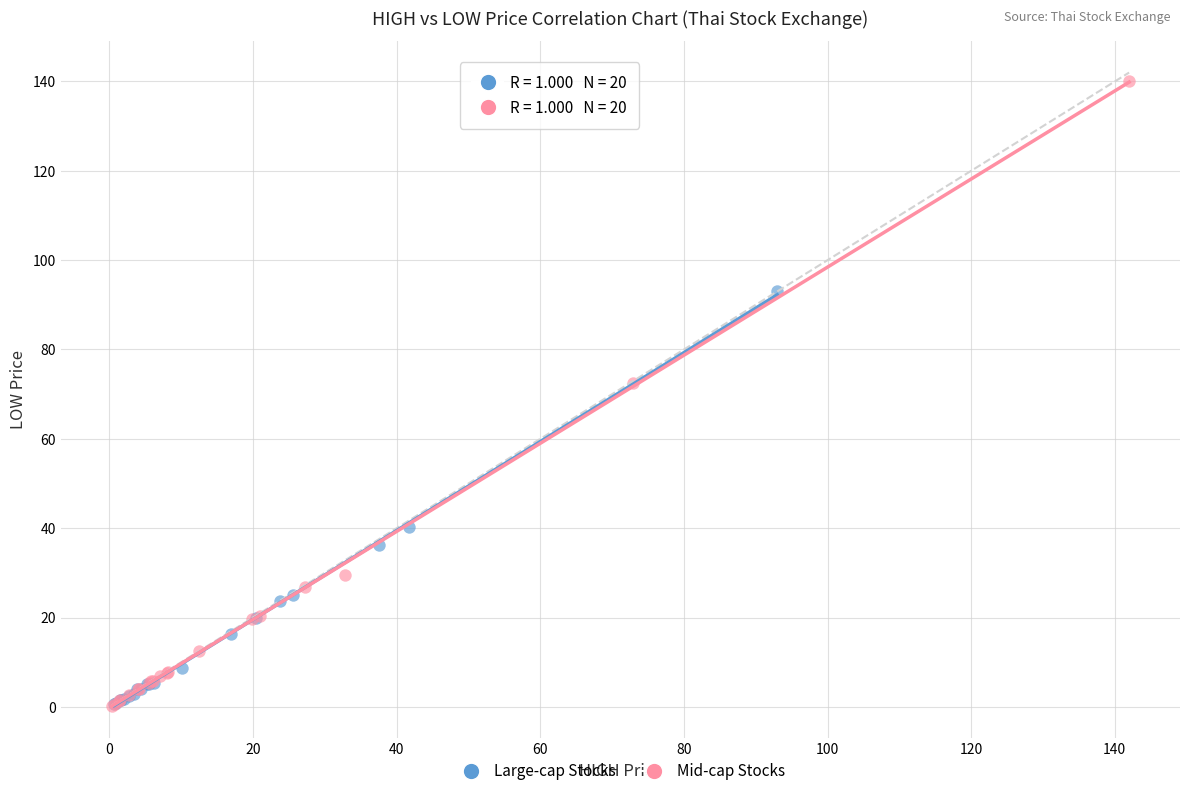

Which series reaches the maximum Y coordinate?

Mid-cap Stocks